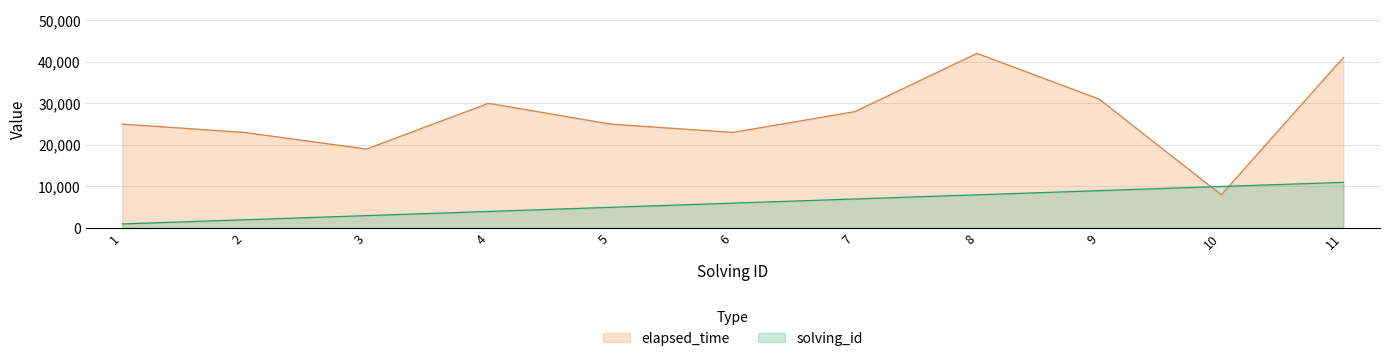

True or false: elapsed_time and solving_id cross at least once.

True